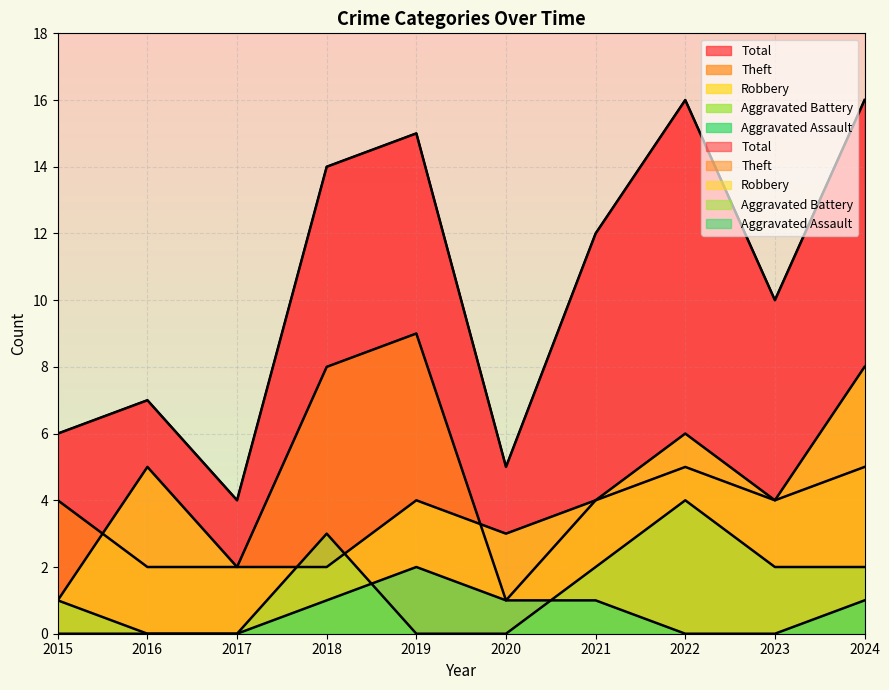

What is the average value of the Robbery series?

4